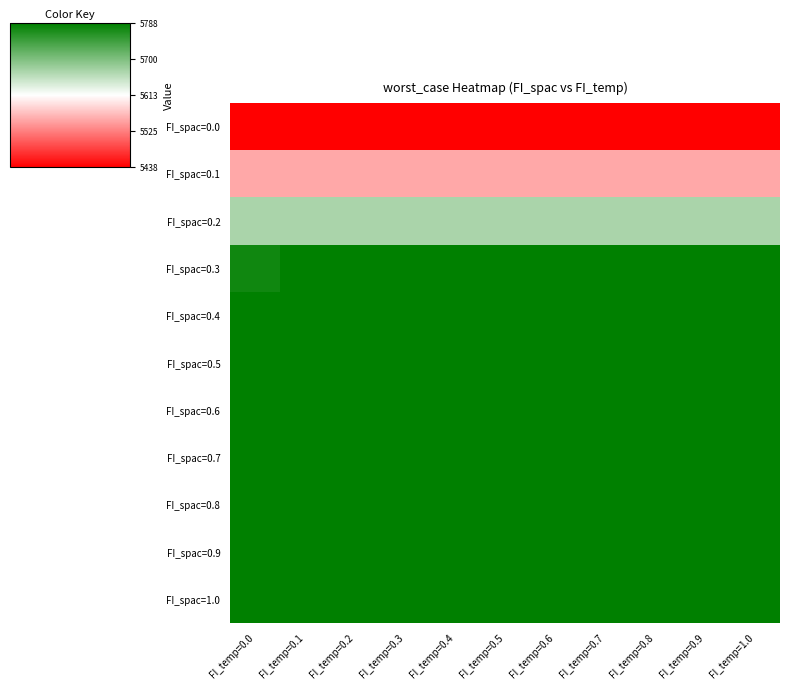

What is the total value across all series at FI_temp=1.0?

62960.6